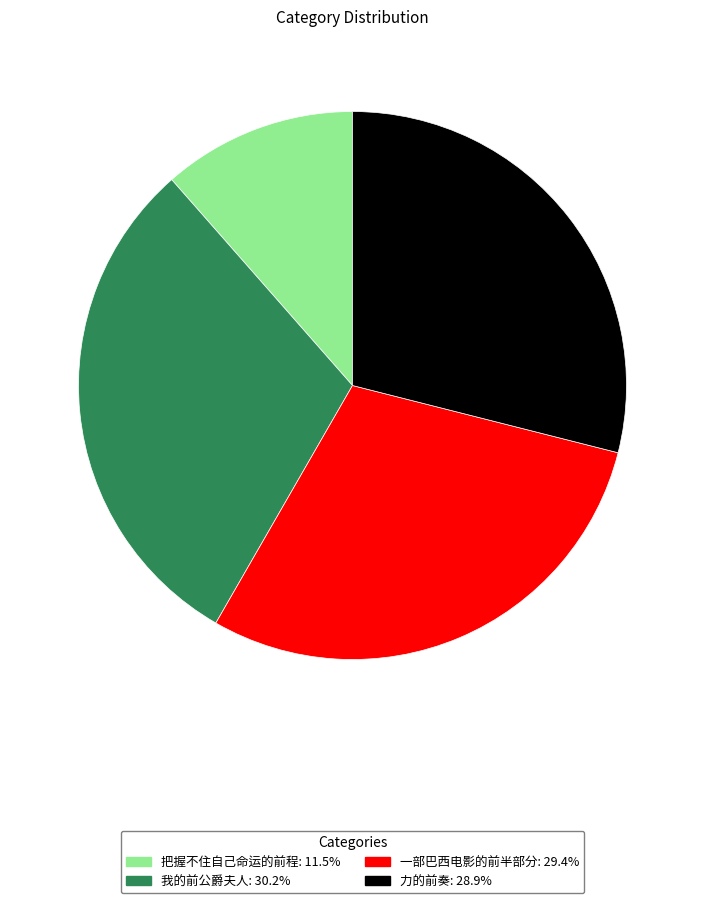

Combined, do 力的前奏 and 一部巴西电影的前半部分 account for over 50%?

Yes